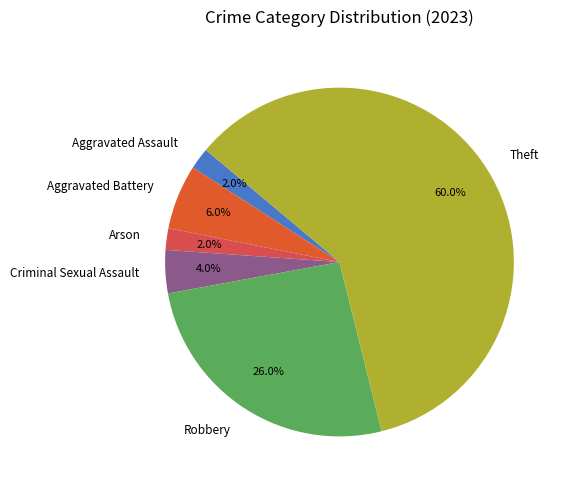

Is it true that Aggravated Assault is 15% of the pie?

False